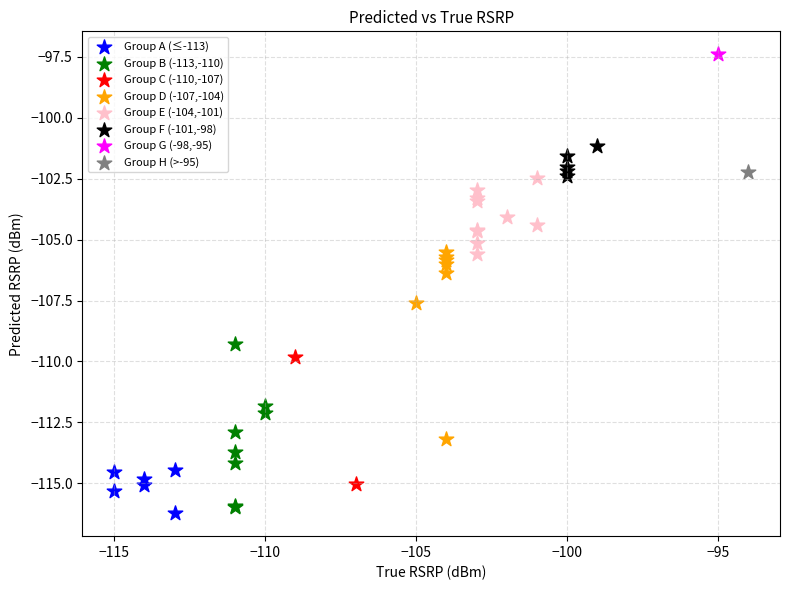

Which series reaches the maximum Y coordinate?

Group G (-98,-95)